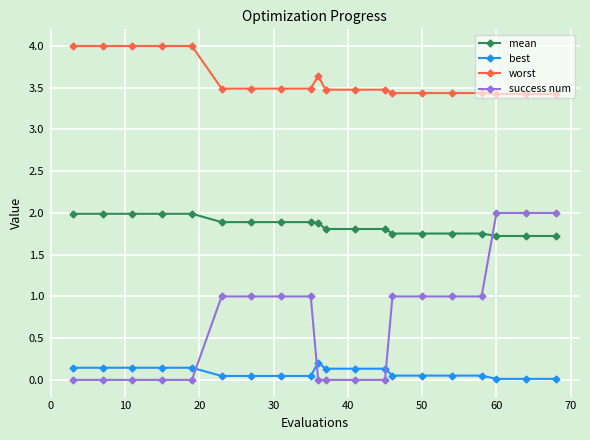

What is the maximum value shown in the chart?

4.0